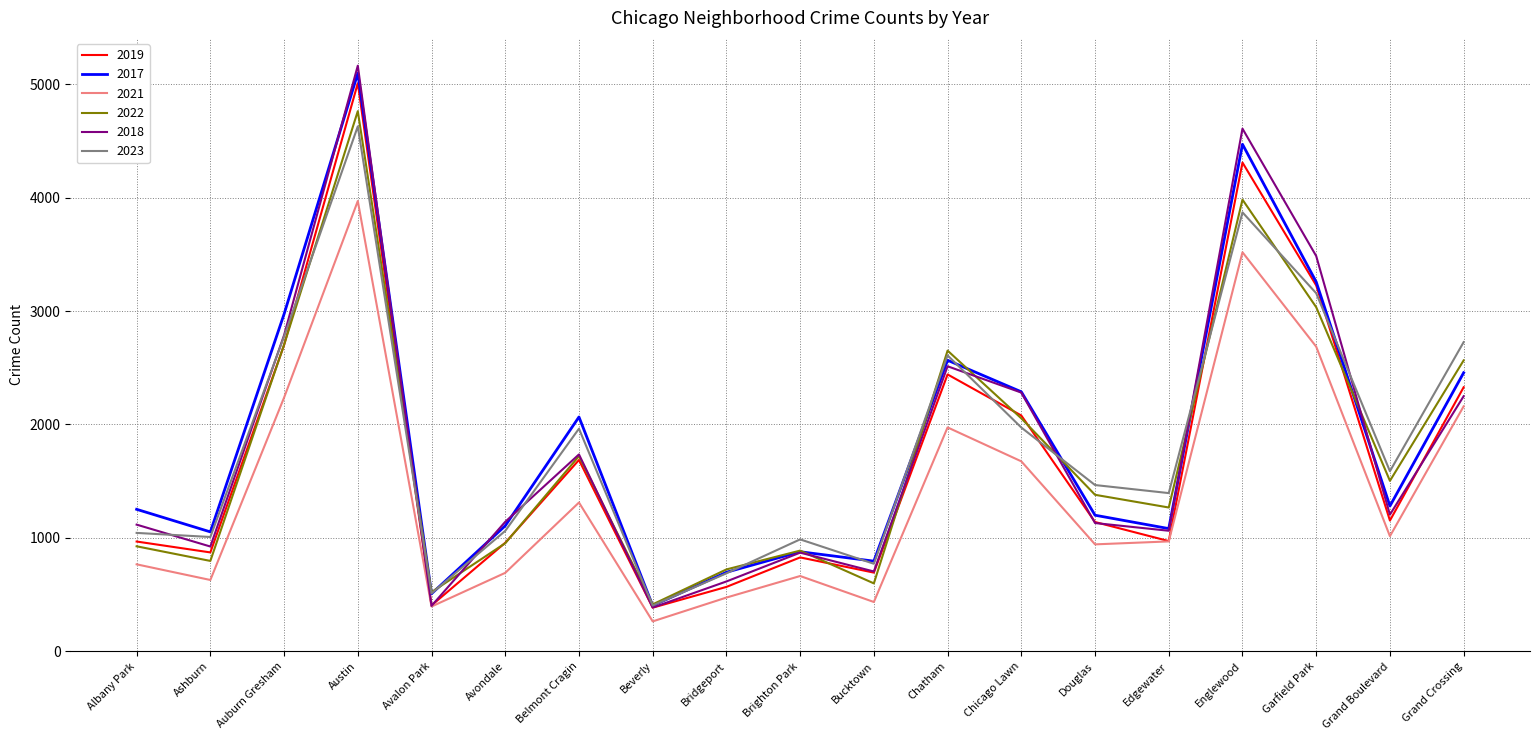

True or false: 2018 has more than 1 points higher than both neighbors.

True